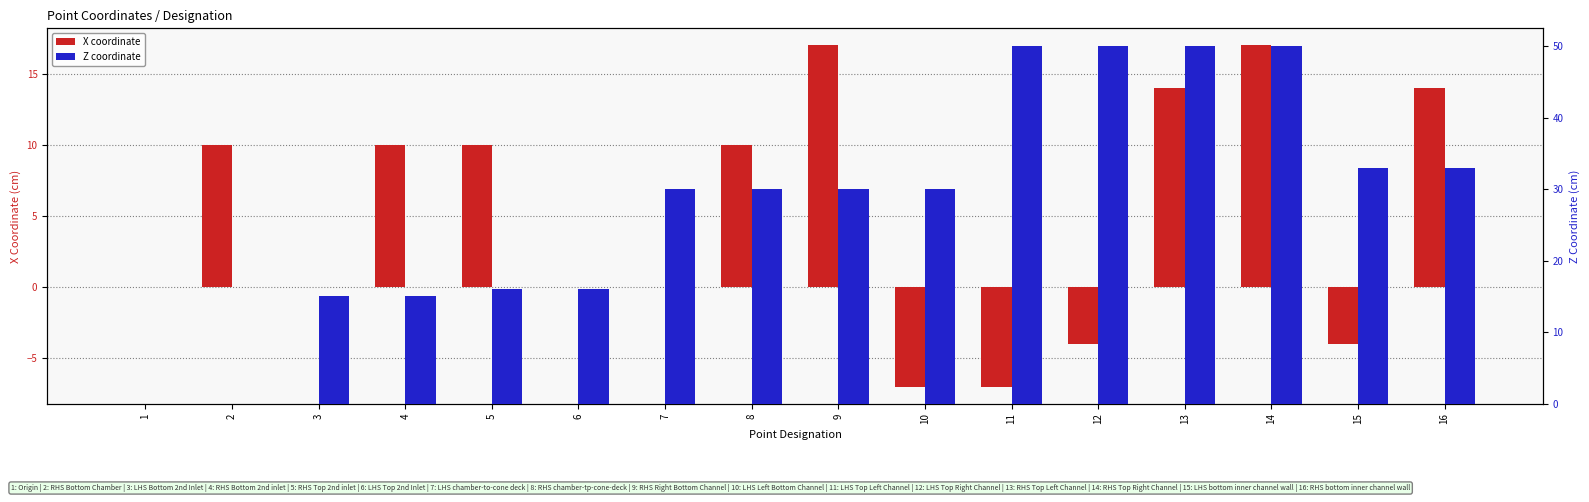

What is the average value of the Z coordinate series?

28